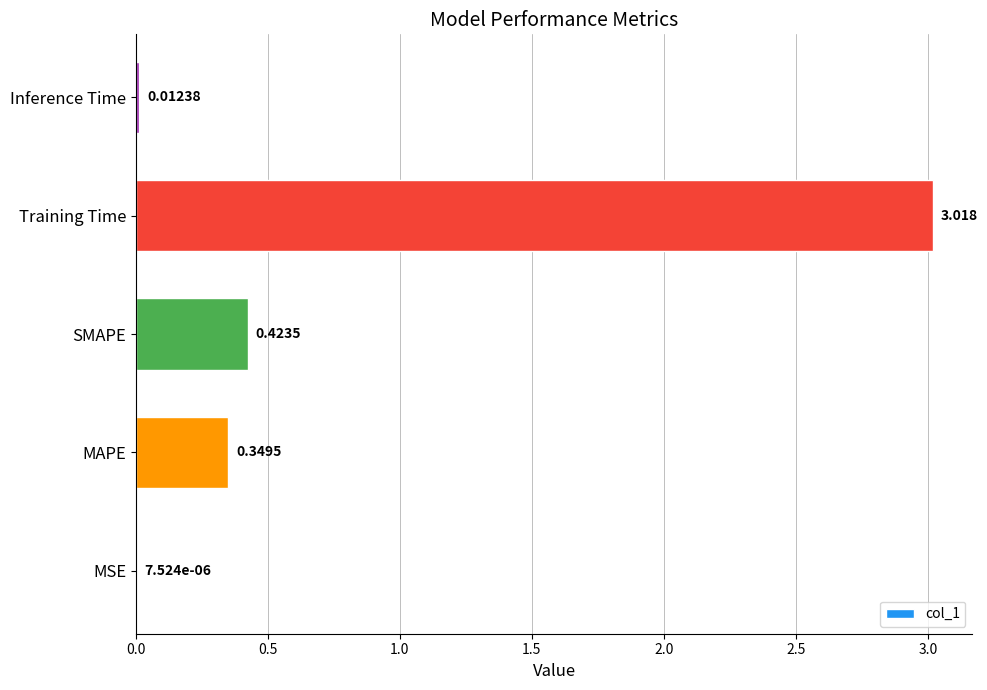

At which label is the value closest to 1?

SMAPE